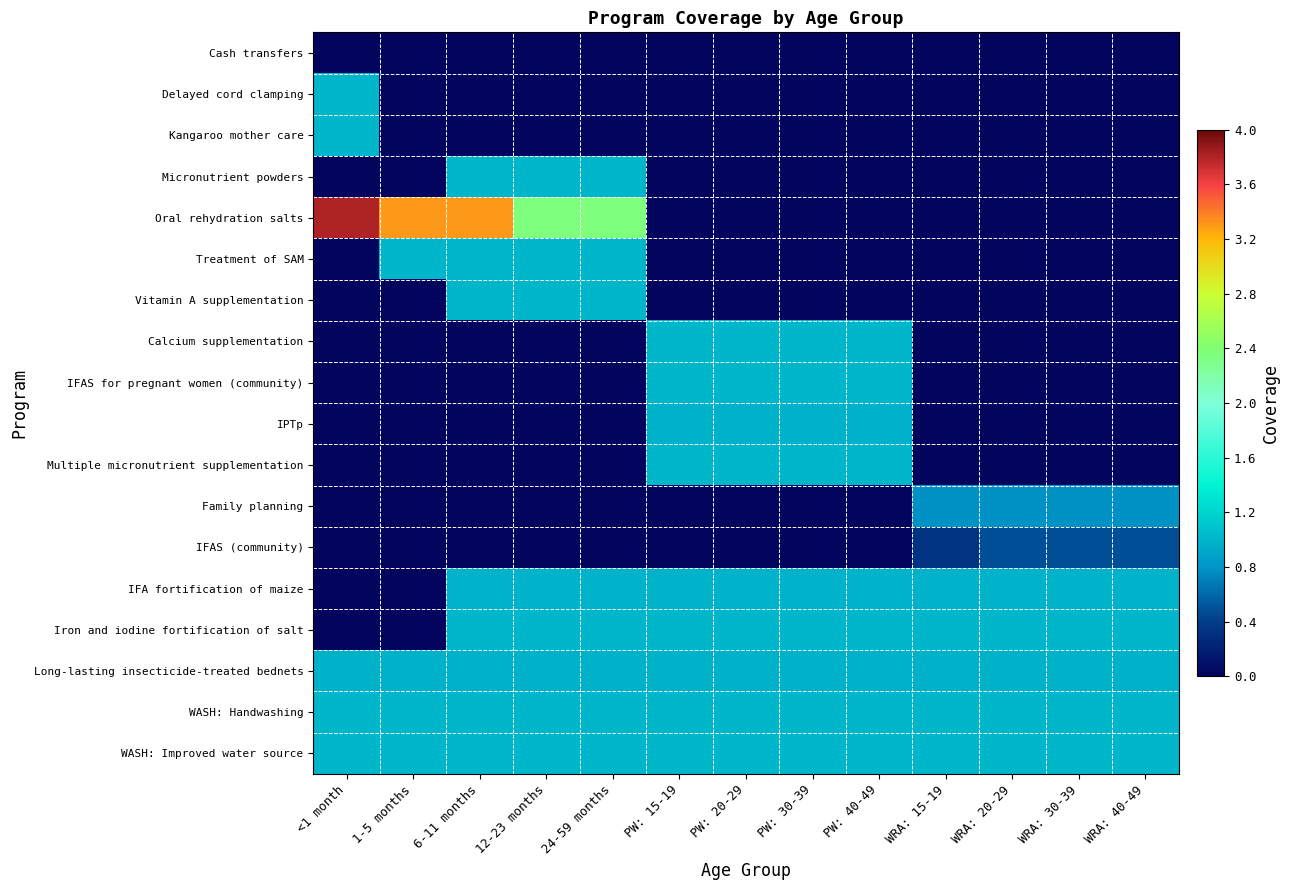

Which has a higher value, 1-5 months or WRA: 15-19?

1-5 months